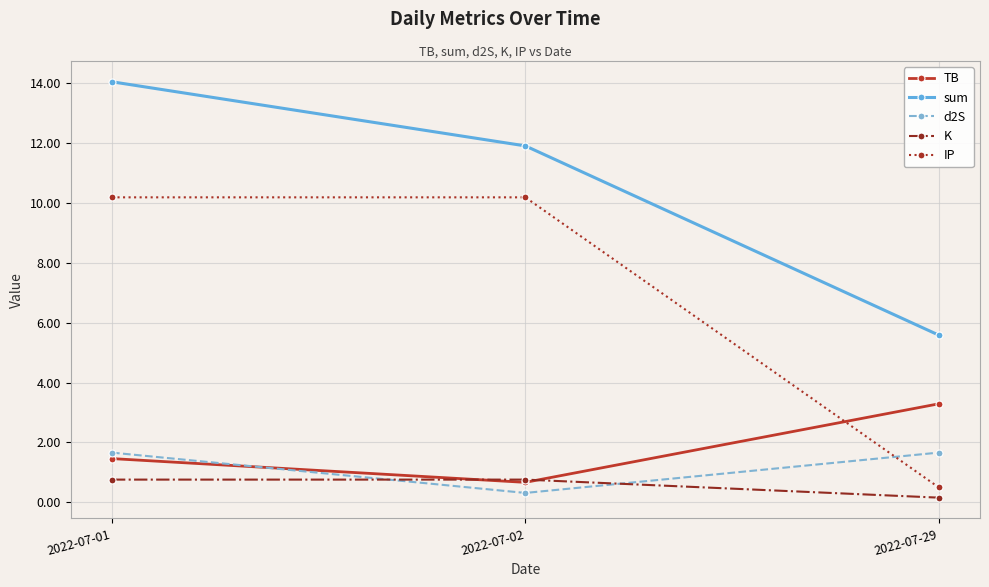

What is the total value across all series at 2022-07-01?

28.1